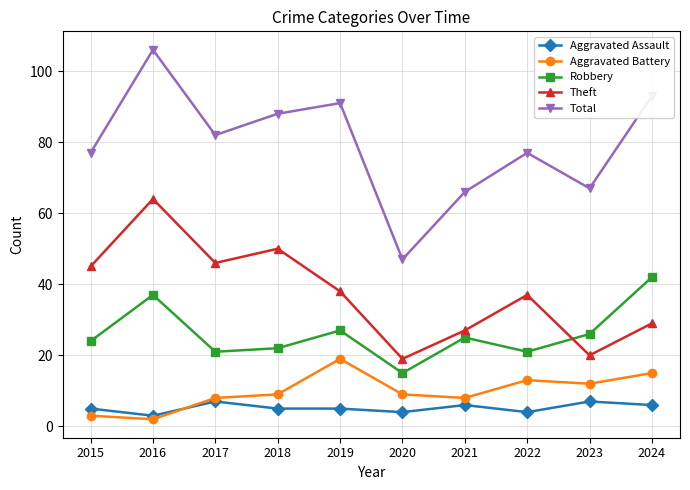

Between which two adjacent categories do Aggravated Assault and Aggravated Battery first intersect?

2016 and 2017